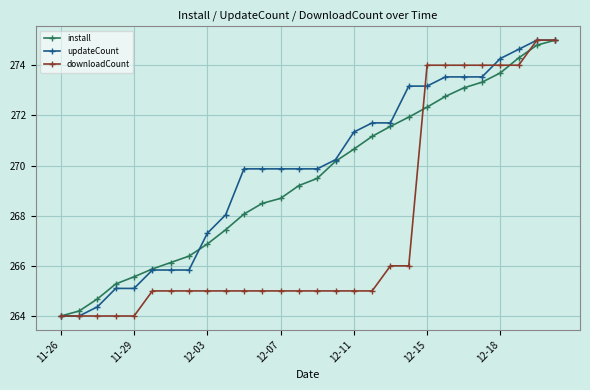

What is the value of the install point at the 22nd from the left?

272.8